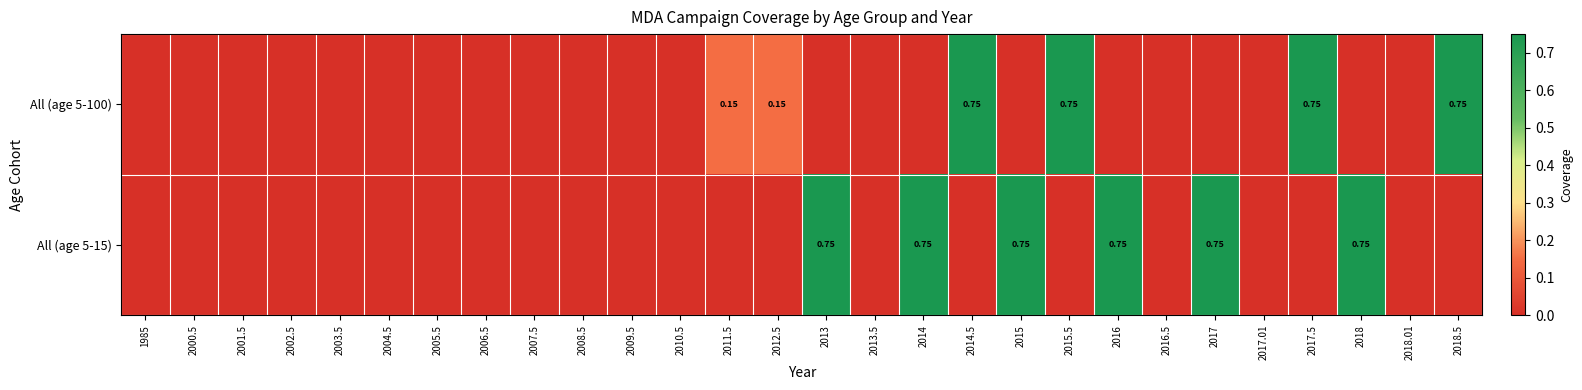

What is the difference between the maximum and second lowest values in the All (age 5-100) series?

0.8